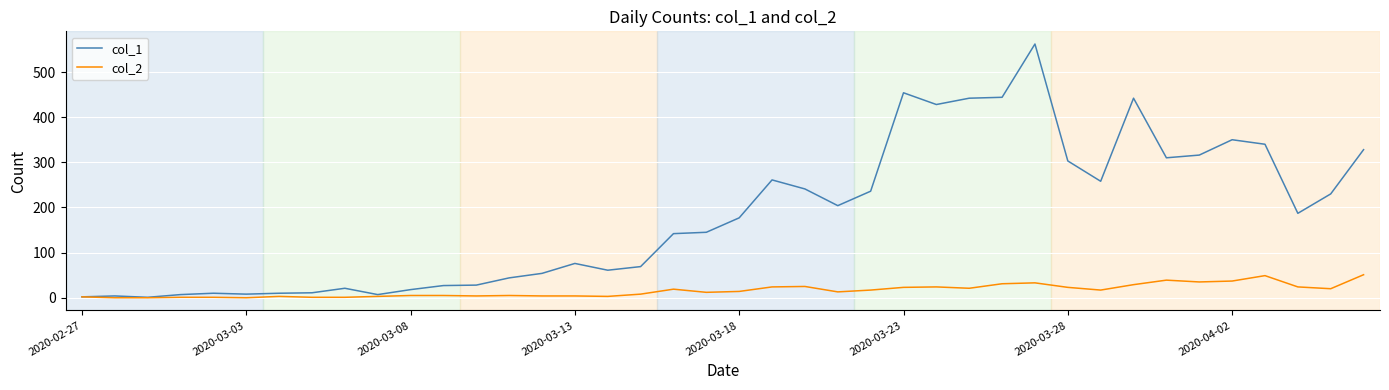

What is the difference between the second highest and minimum values in the col_2 series?

49